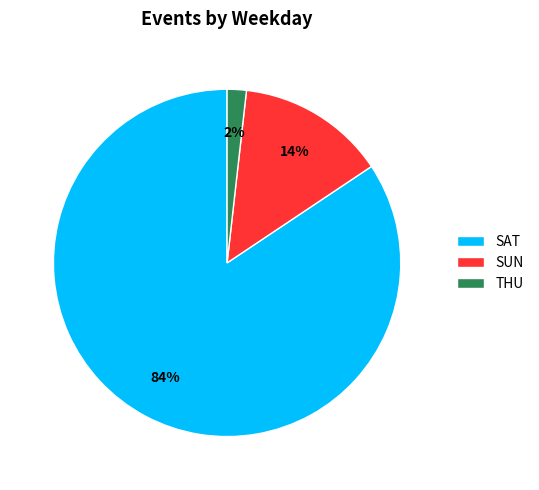

Is there a majority slice in this chart?

Yes